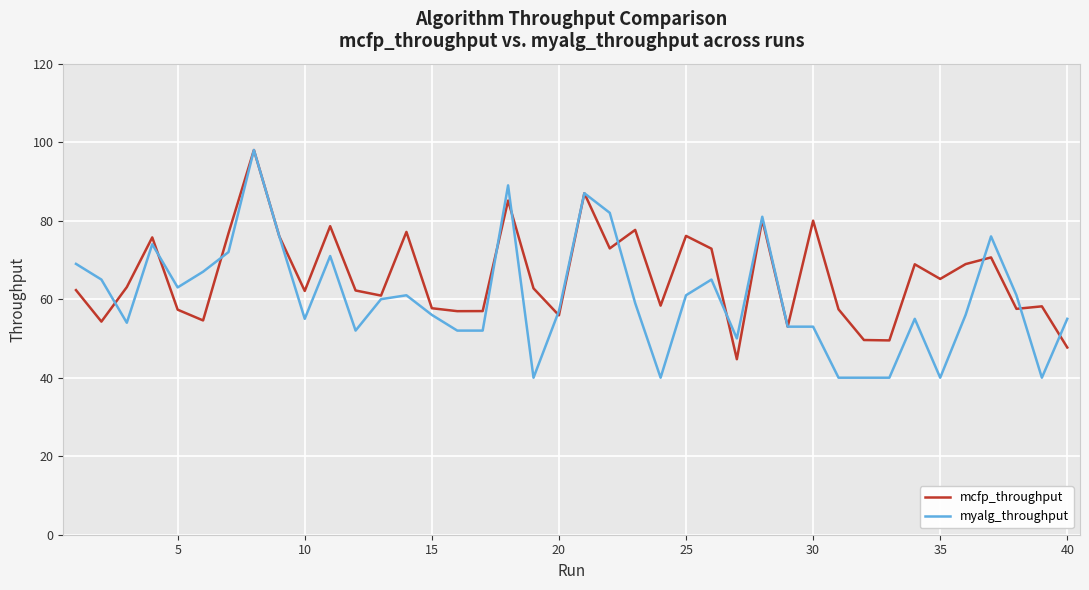

Rank the series by their average value, from highest to lowest.

mcfp_throughput, myalg_throughput